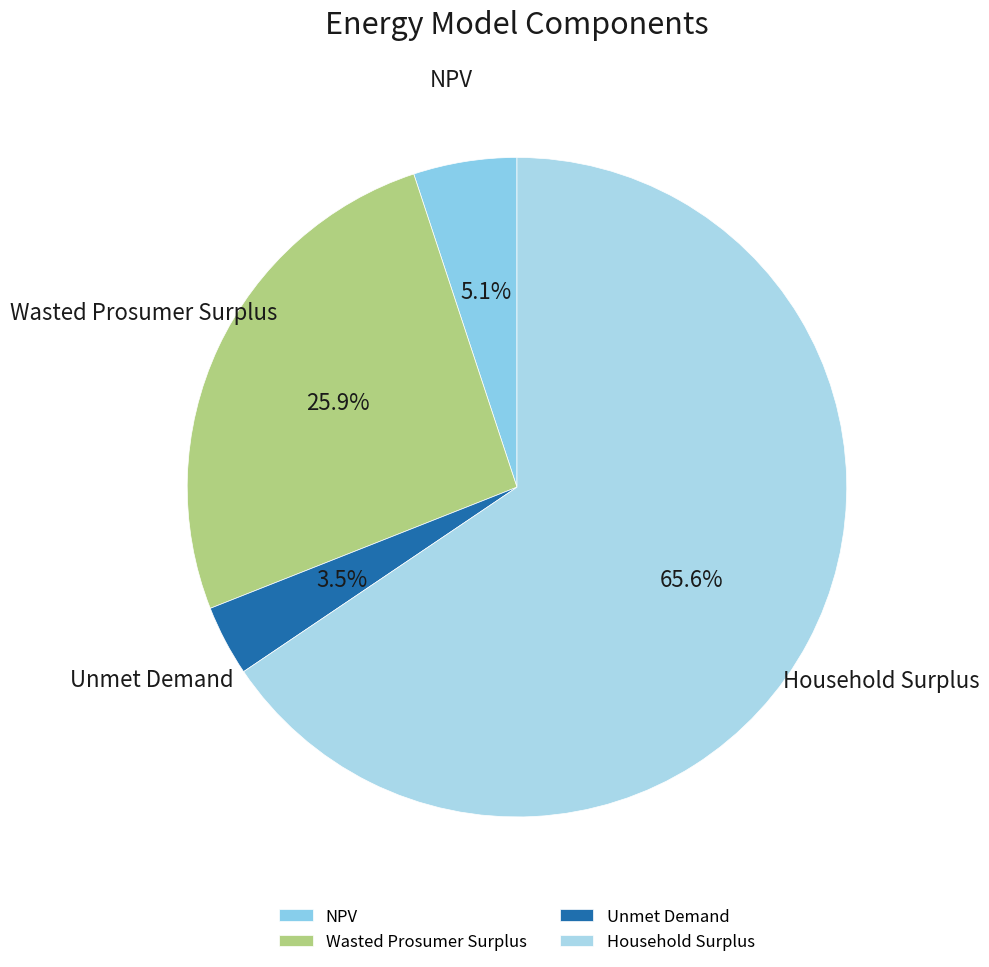

To the nearest percent, what is the difference between the largest and smallest slice percentages?

62%